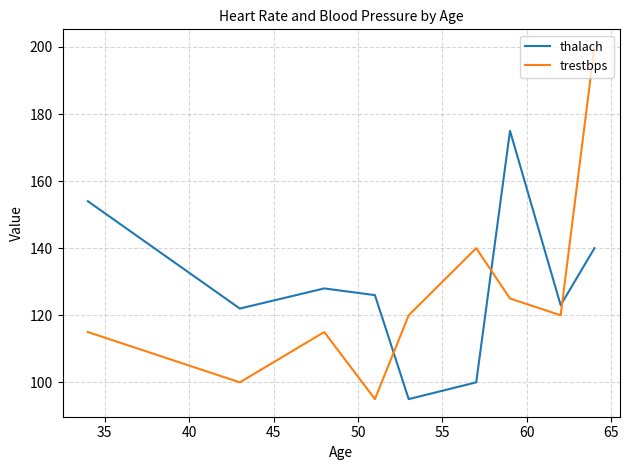

How many lines are shown in the chart?

2